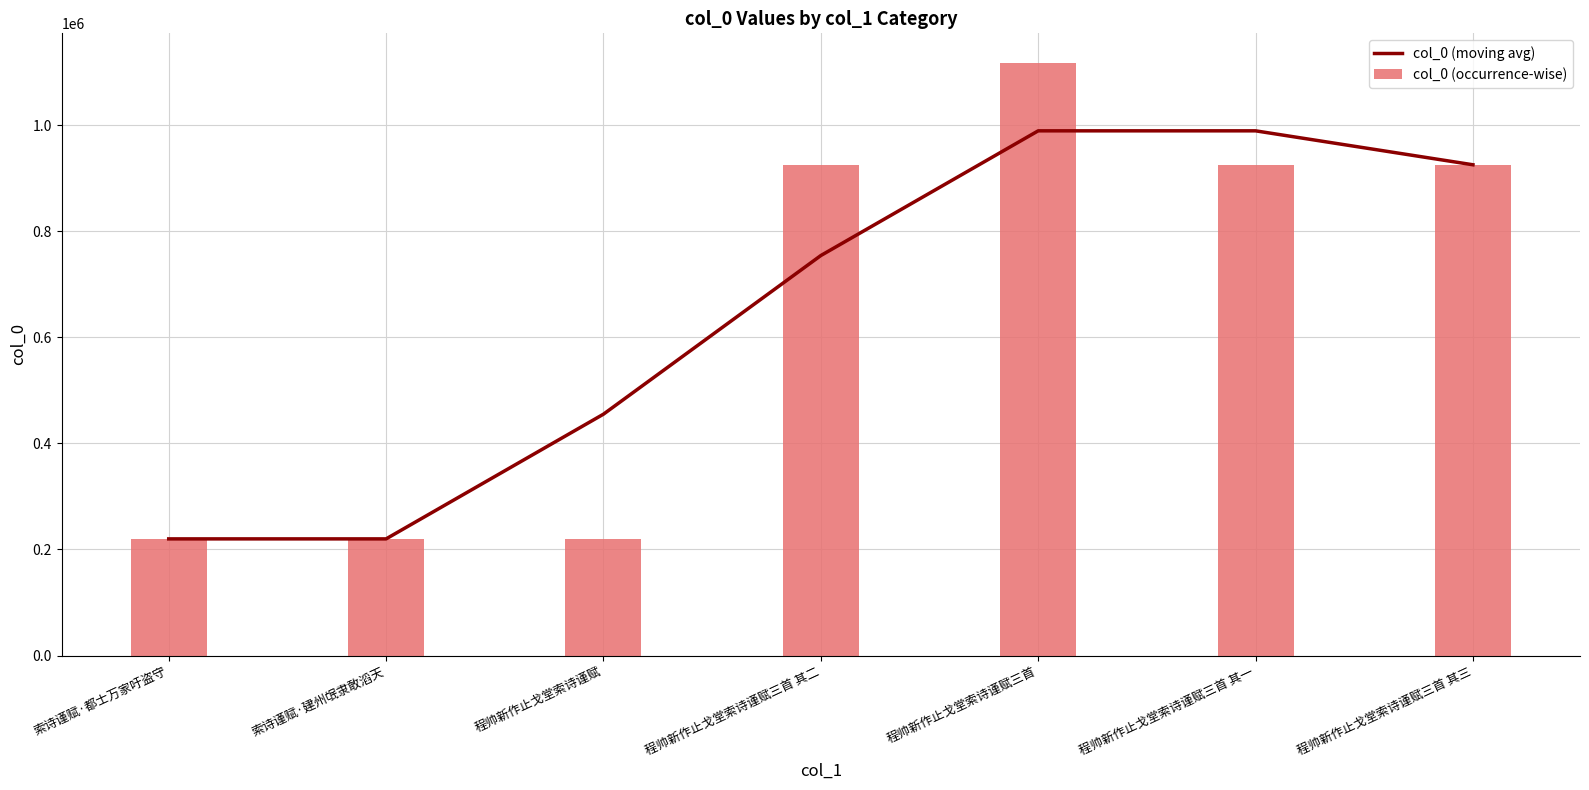

Reading right to left, list all the values displayed in this chart.

col_0 (moving avg): 程帅新作止戈堂索诗谨赋三首 其三=925308.7	程帅新作止戈堂索诗谨赋三首 其一=989293.0	程帅新作止戈堂索诗谨赋三首=989293.3	程帅新作止戈堂索诗谨赋三首 其二=754172.3	程帅新作止戈堂索诗谨赋=455068.3	索诗谨赋·建州氓隶敢滔天=219948.0	索诗谨赋·都士万家吁盗守=219948.3
col_0 (occurrence-wise): 程帅新作止戈堂索诗谨赋三首 其三=925308.0	程帅新作止戈堂索诗谨赋三首 其一=925310.0	程帅新作止戈堂索诗谨赋三首=1117261.0	程帅新作止戈堂索诗谨赋三首 其二=925309.0	程帅新作止戈堂索诗谨赋=219947.0	索诗谨赋·建州氓隶敢滔天=219949.0	索诗谨赋·都士万家吁盗守=219948.0